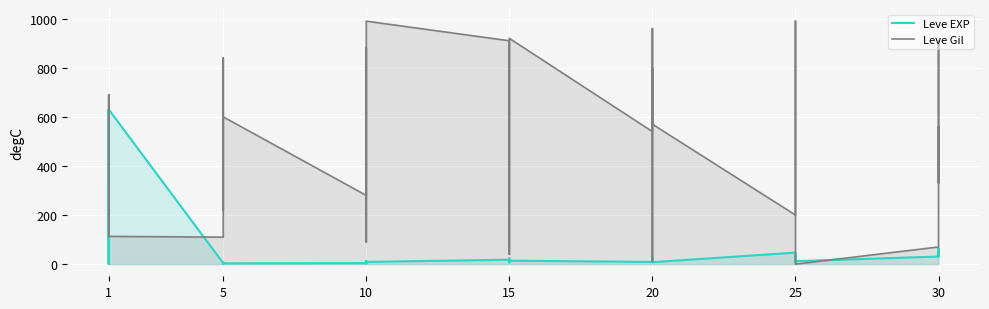

What is the sum of the Leve EXP values at 20 and 10?

11